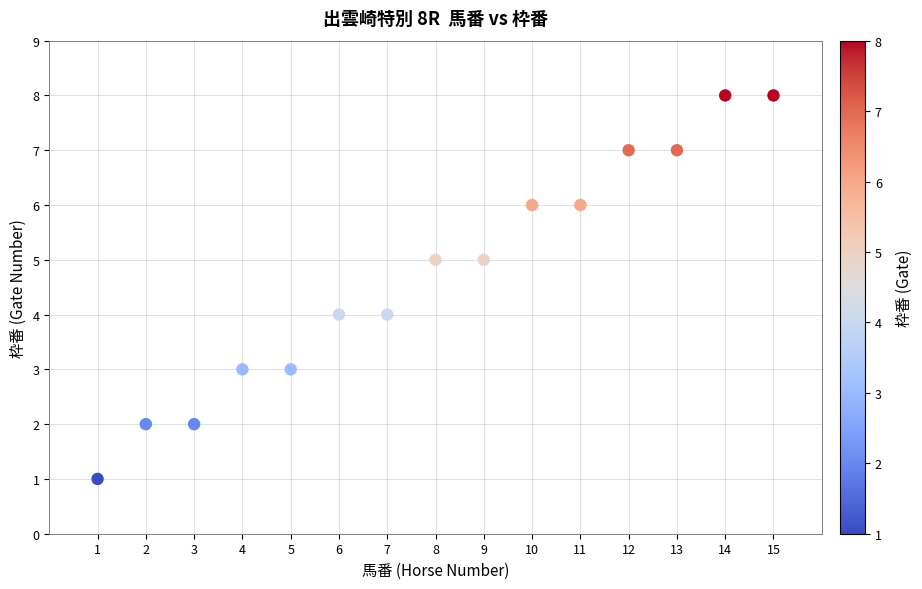

What is the range of X values (max minus min)?

14